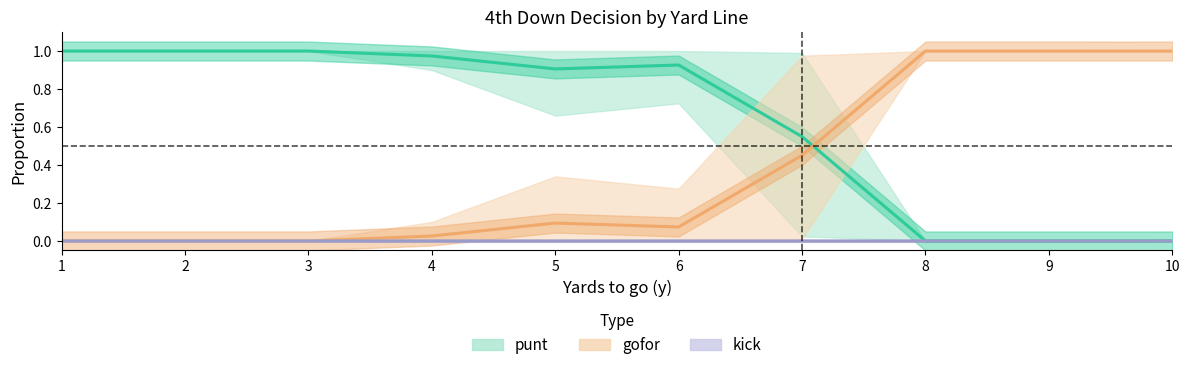

Reading left to right, extract all data points from this chart.

punt: 1.0	1.0	1.0	1.0	0.9	0.9	0.5	0.0	0.0	0.0
gofor: 0.0	0.0	0.0	0.0	0.1	0.1	0.5	1.0	1.0	1.0
kick: 0.0	0.0	0.0	0.0	0.0	0.0	0.0	0.0	0.0	0.0